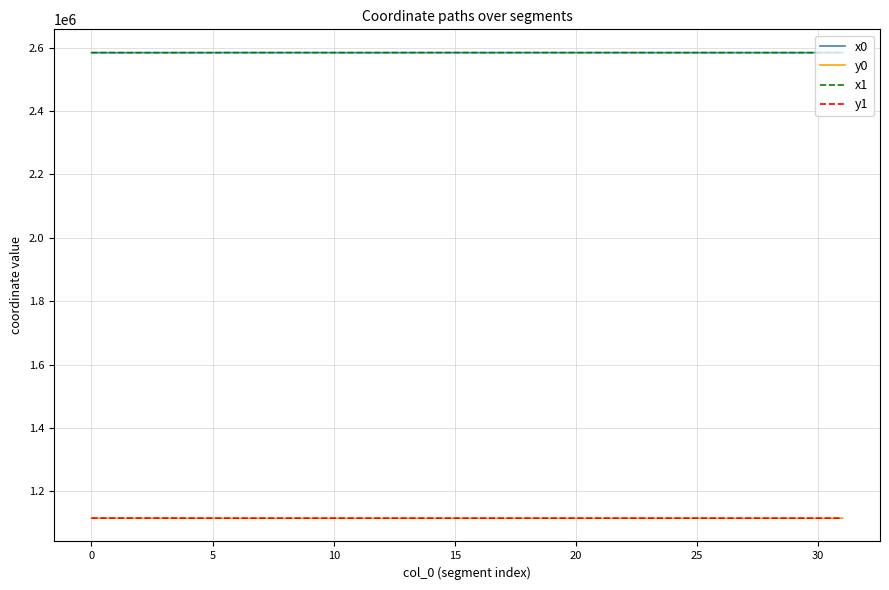

True or false: y1 and x1 intersect in this chart.

False